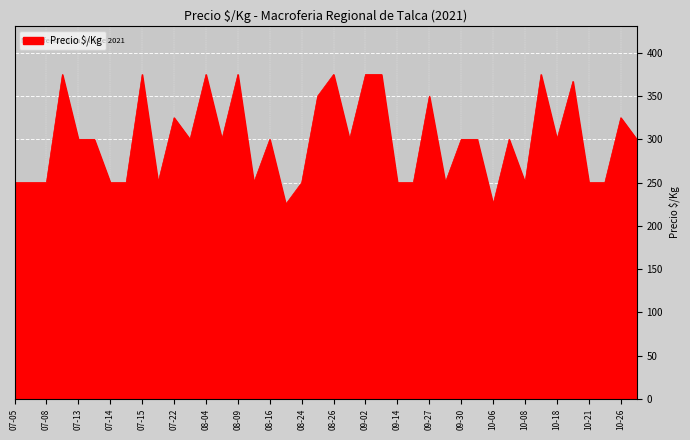

How many lines are shown in the chart?

1